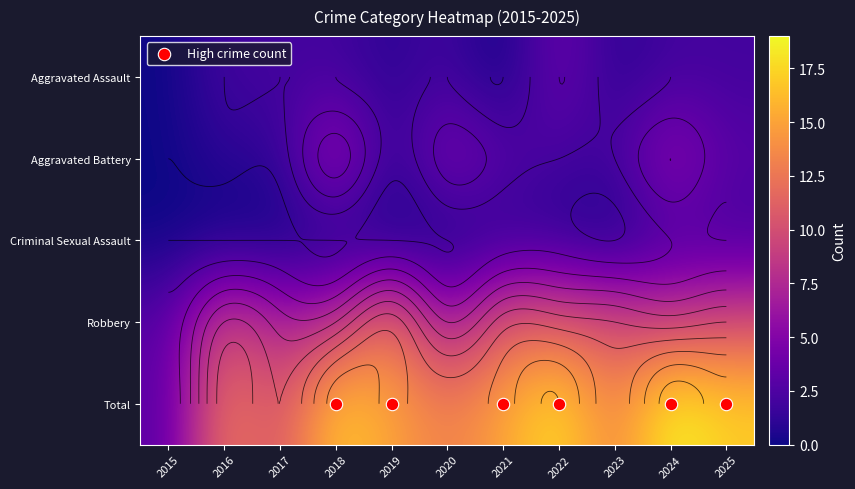

True or false: Total has a value of 1 at 2015.

False